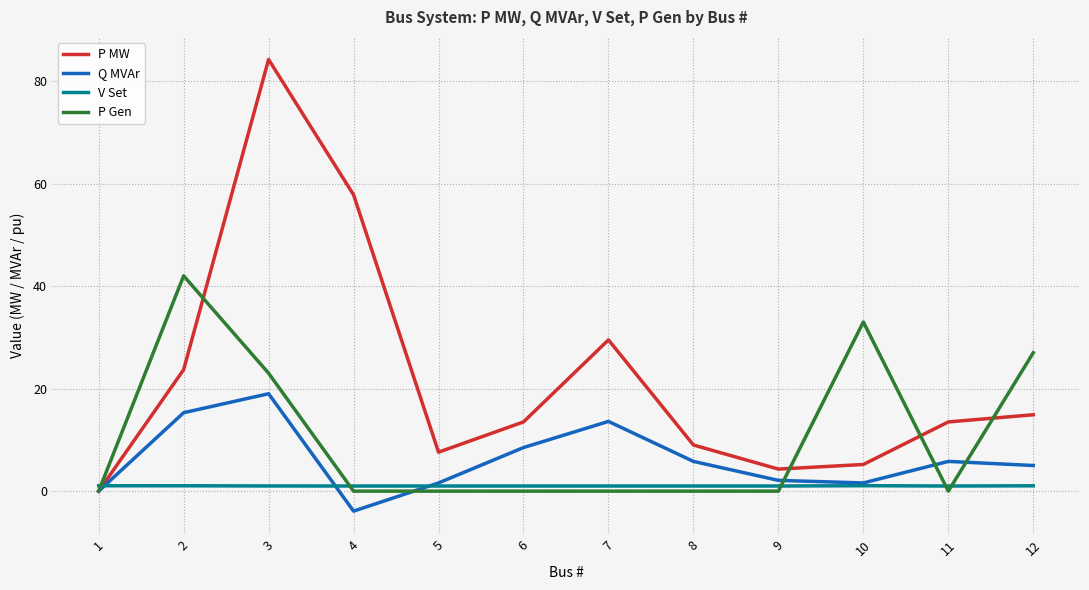

Which series changed the most between 1 and 7?

P MW